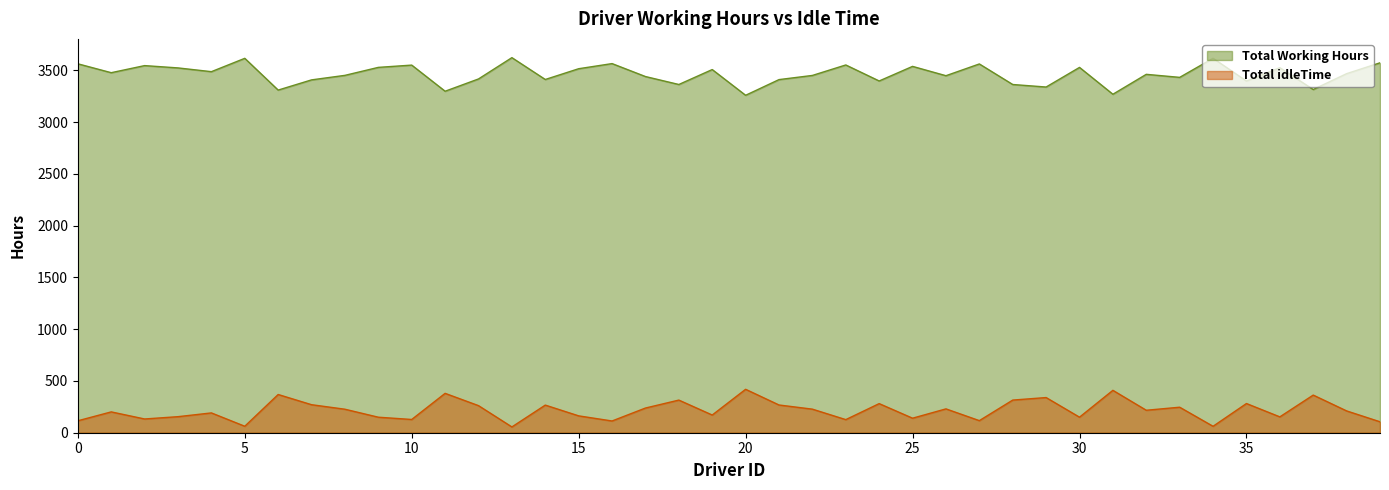

What is the average value of the Total Working Hours series?

3464.1